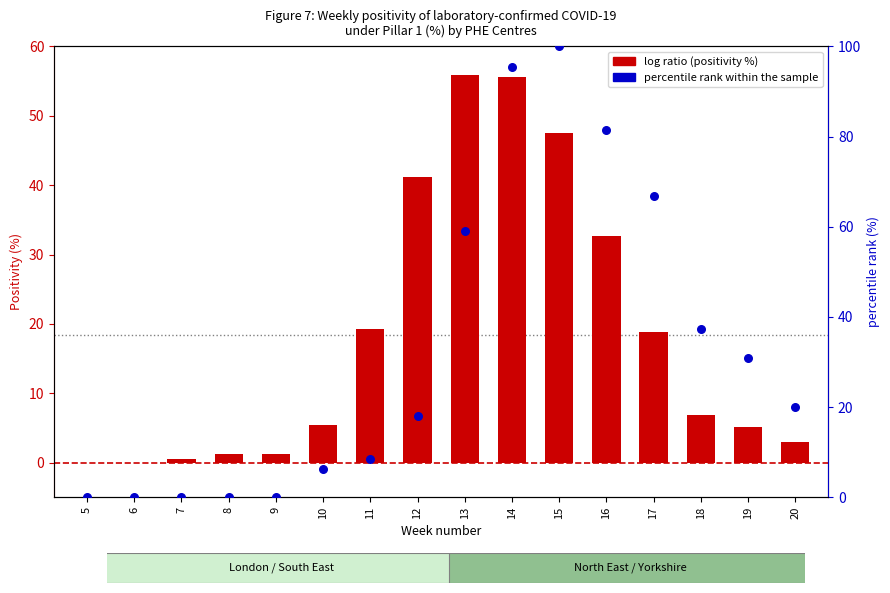

Which series contains the lowest Y value?

positivity (%)